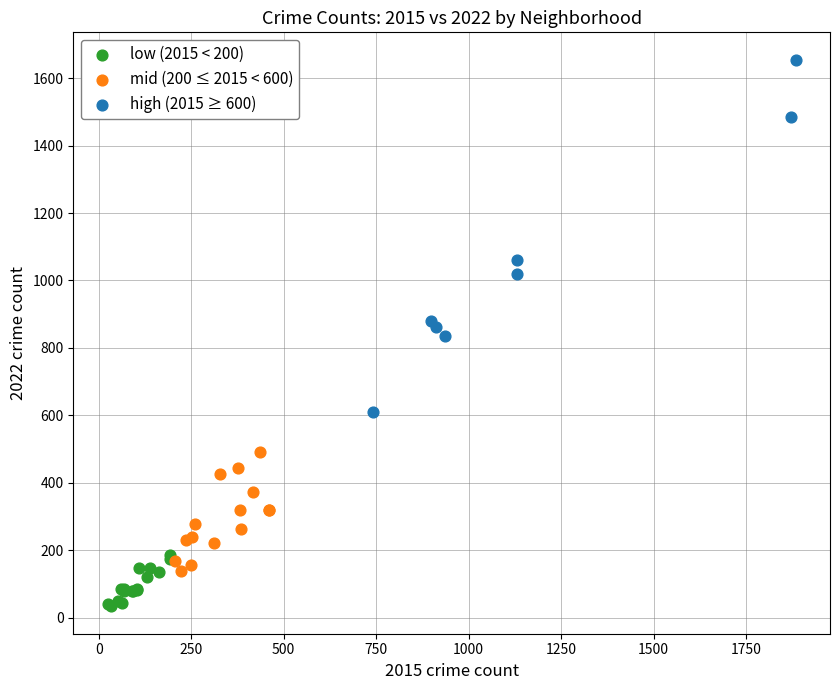

Which series reaches the maximum Y coordinate?

high (2015 ≥ 600)